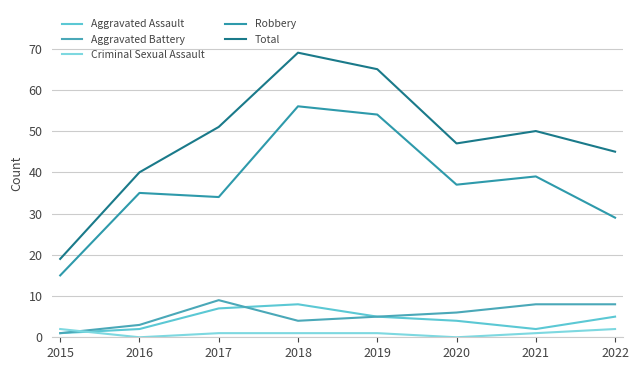

In Aggravated Assault, how many points are higher than both neighbors (excluding endpoints)?

1